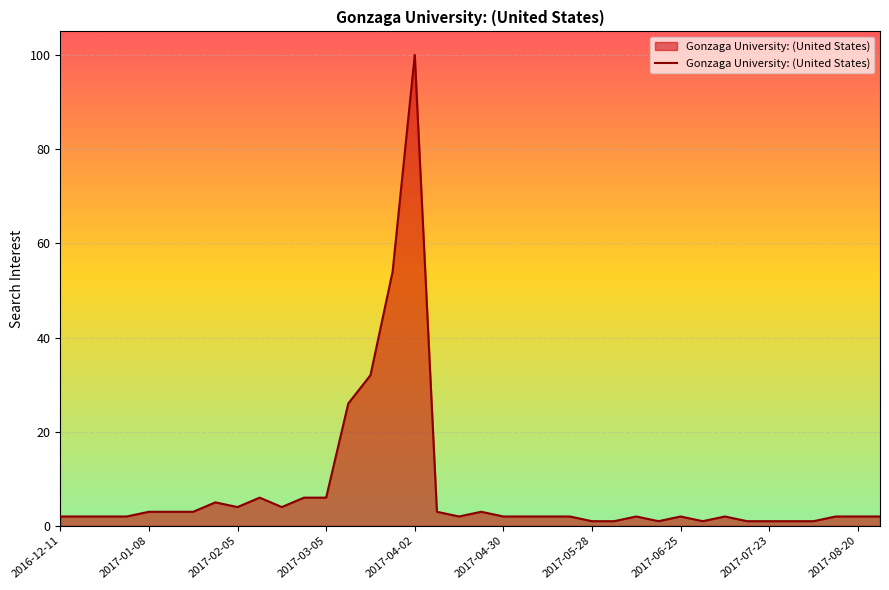

What is the maximum value shown in the chart?

100